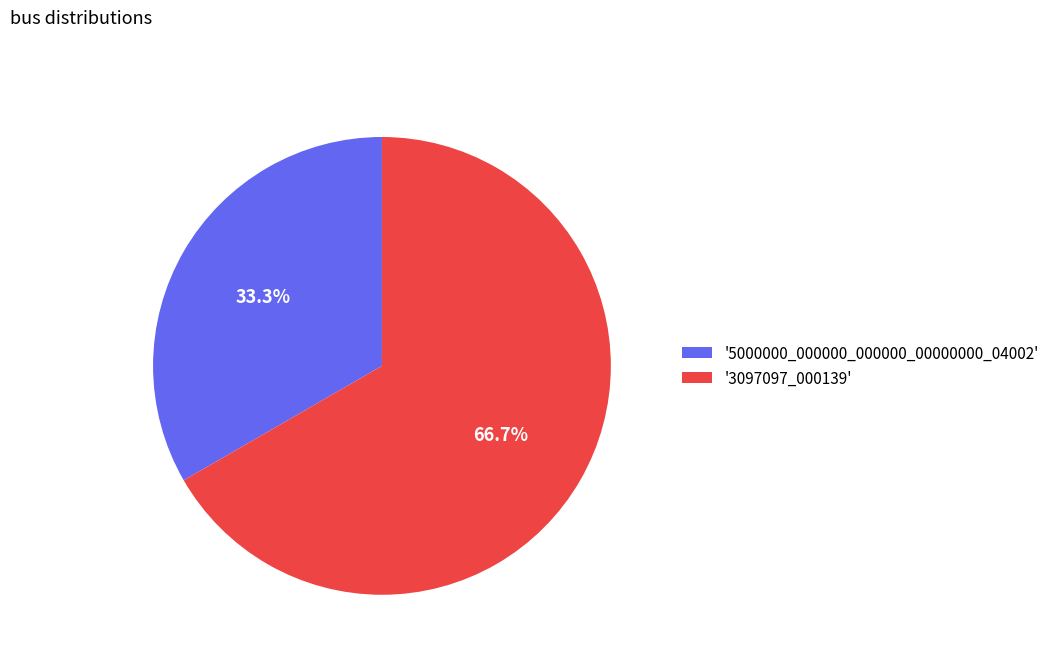

Count the number of slices in the pie.

2